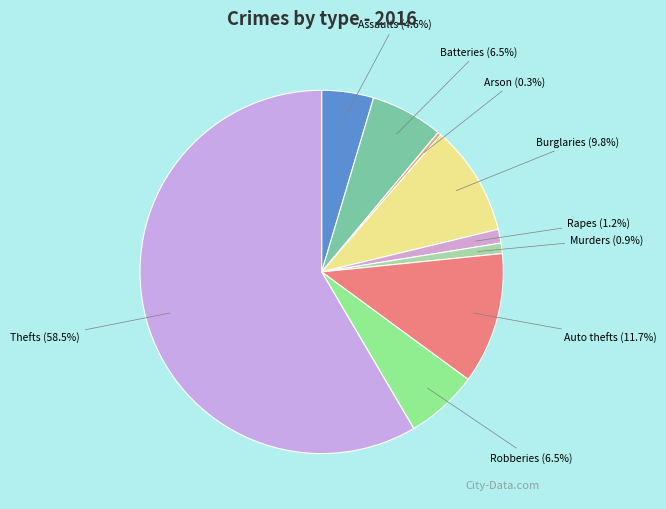

Is there any slice that represents more than half of the pie?

Yes